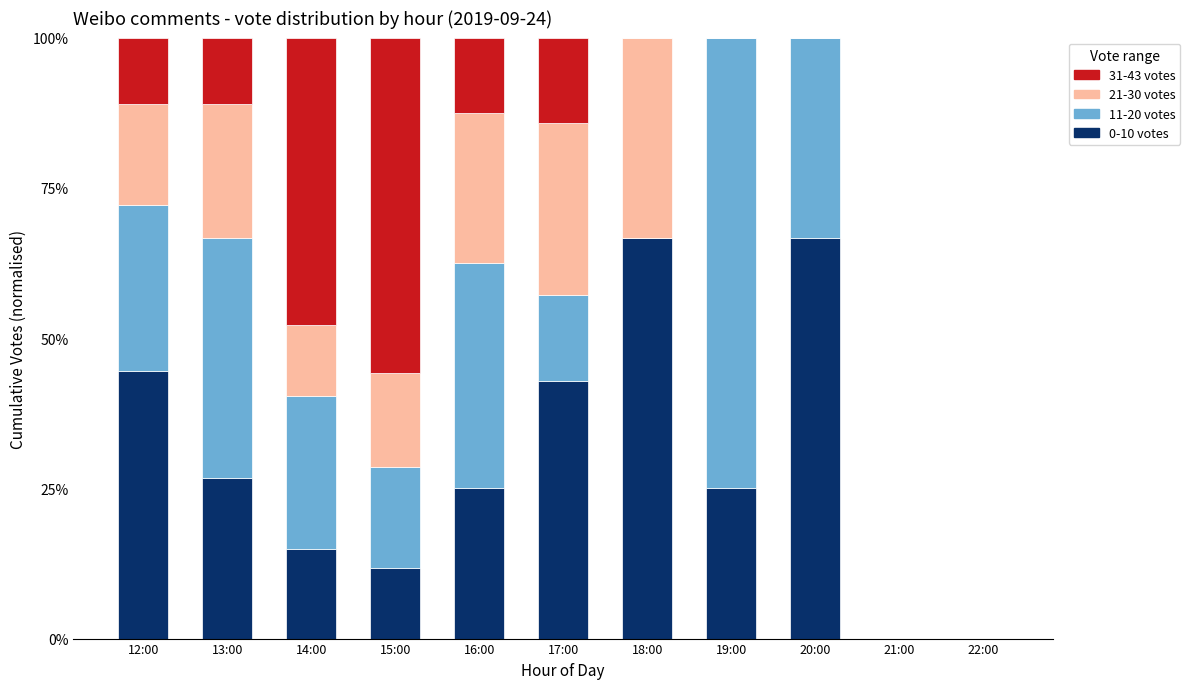

The value of 0-10 votes at 22:00 is -38.0. True or false?

False